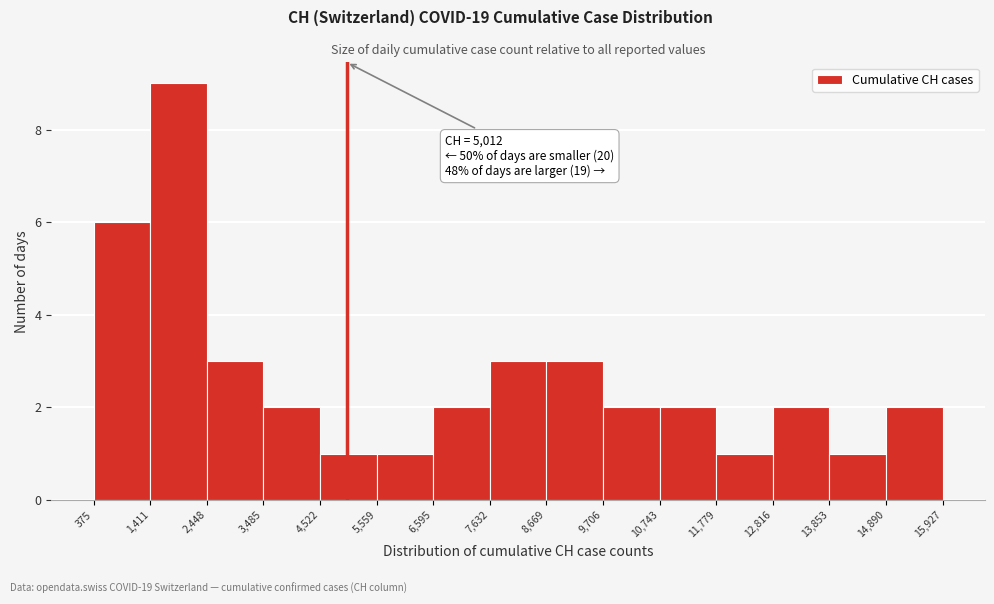

Over which range of the x-axis is the bar tallest?

1,411 to 2,448